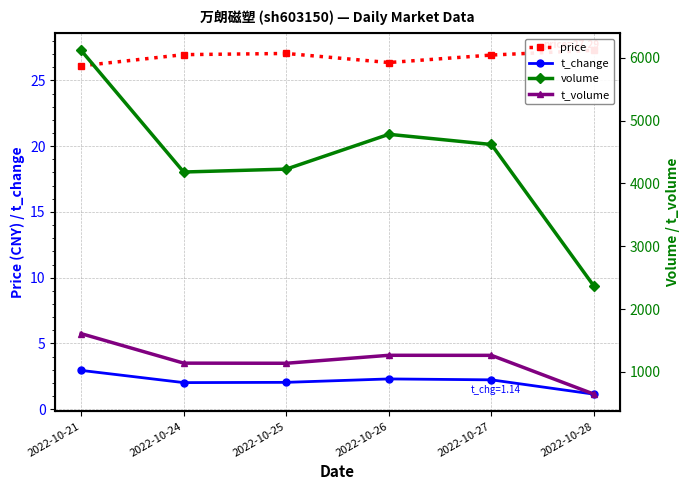

What is the difference between the maximum and minimum values in the t_volume series?

964.0